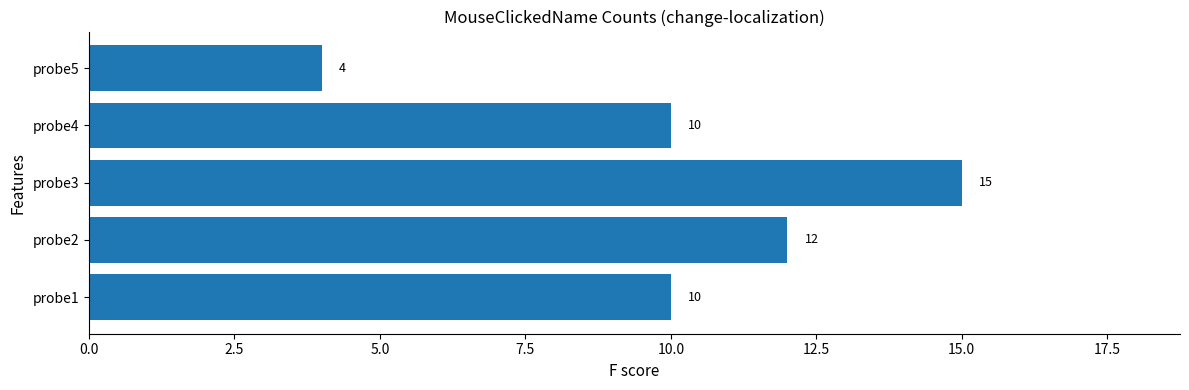

The value at probe2 is 20. True or false?

False